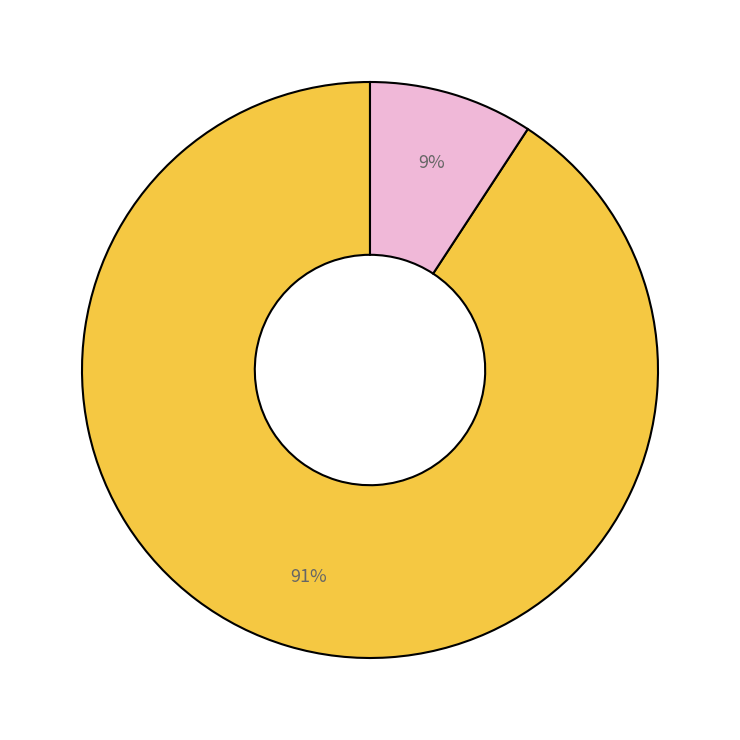

To the nearest percent, what is the average slice percentage?

50%